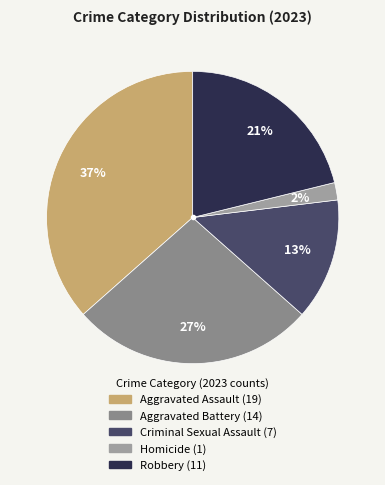

True or false: Aggravated Assault accounts for 44% of the total.

False